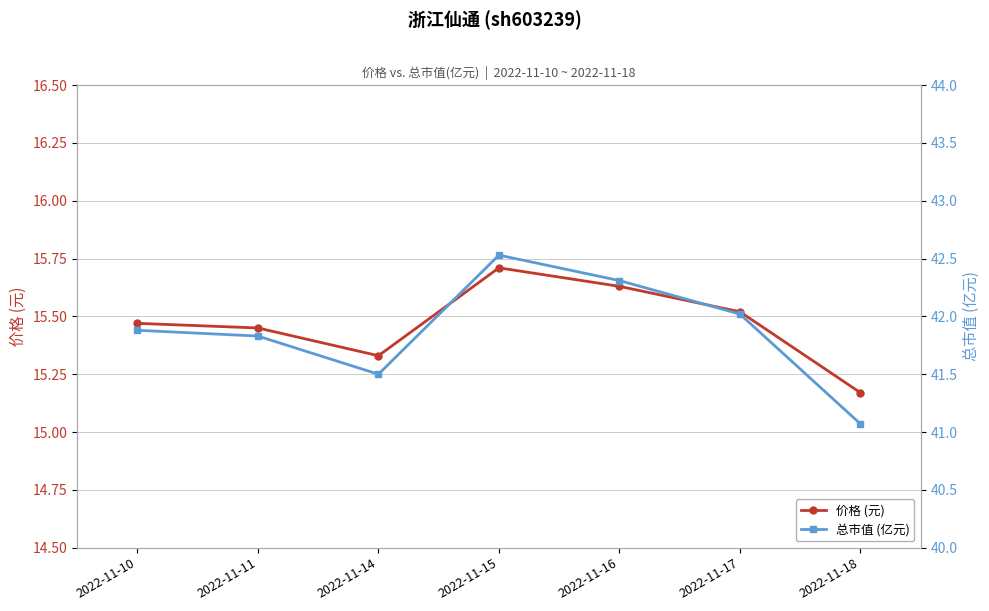

What is the total value across all series at 2022-11-11?

57.3